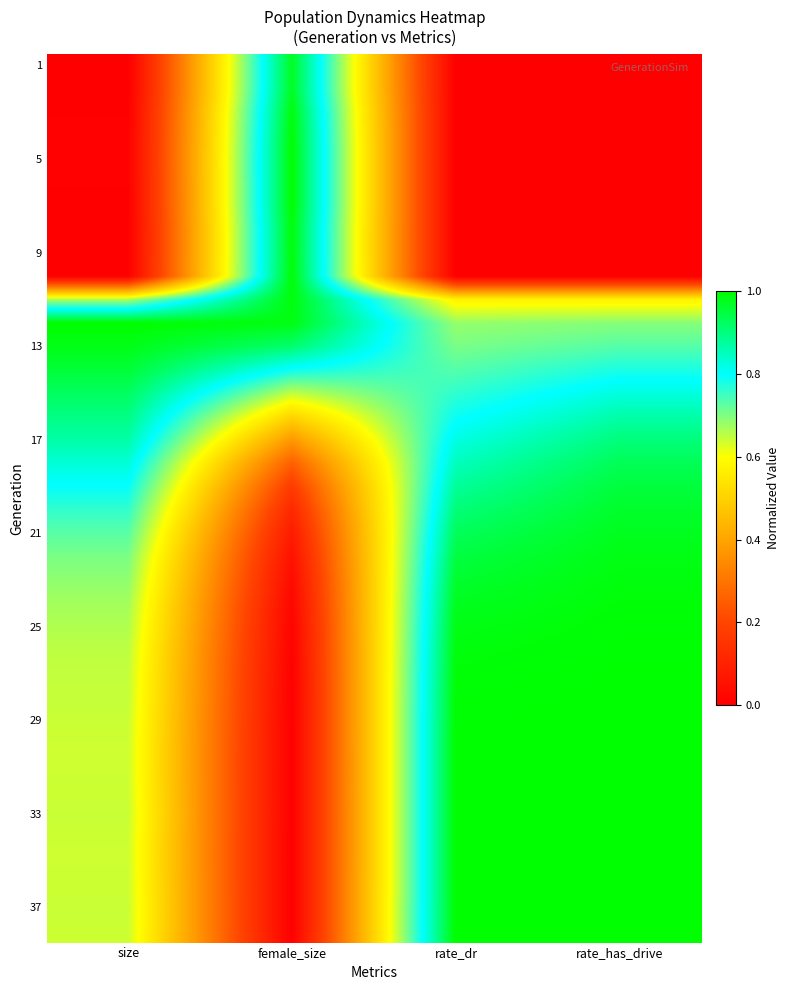

What is the spread (max minus min) of values at rate_has_drive?

1.0